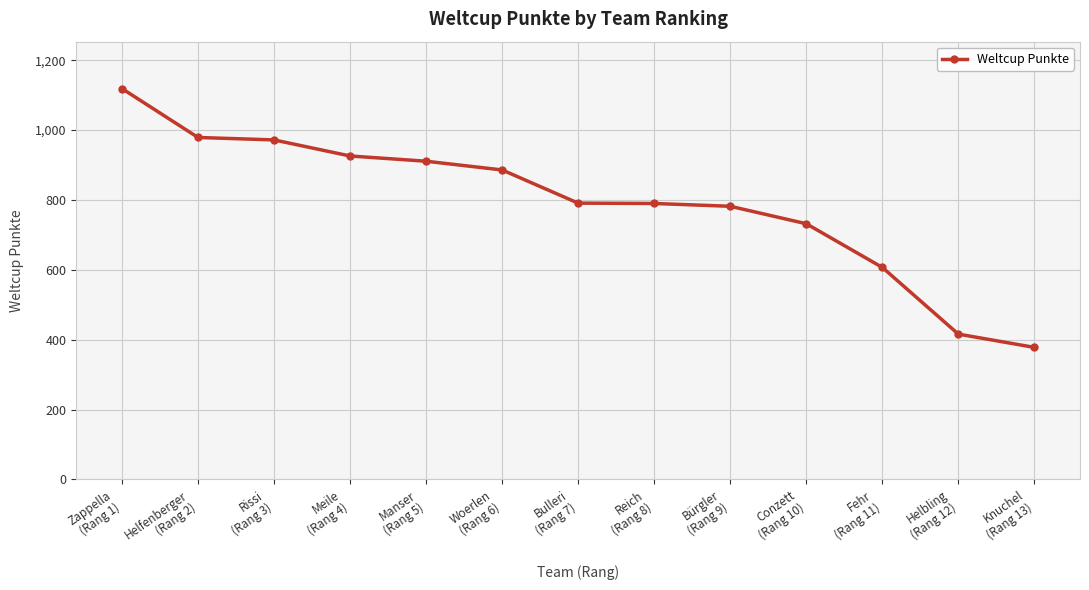

What is the difference between the second highest and minimum values?

601